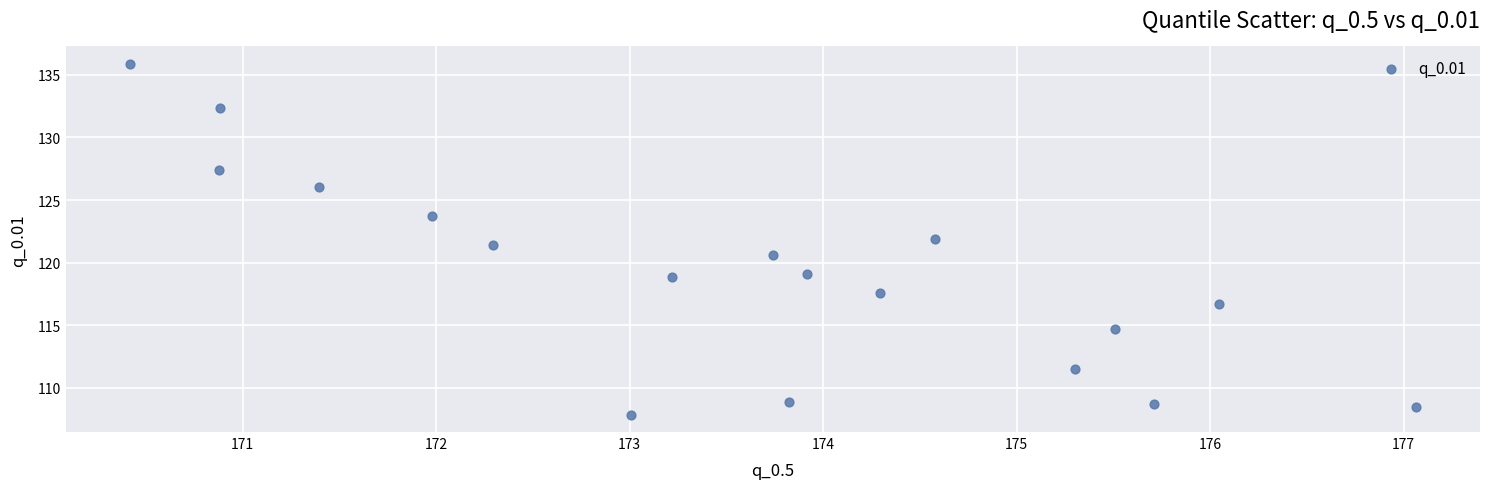

What is the range of X values (max minus min)?

6.6